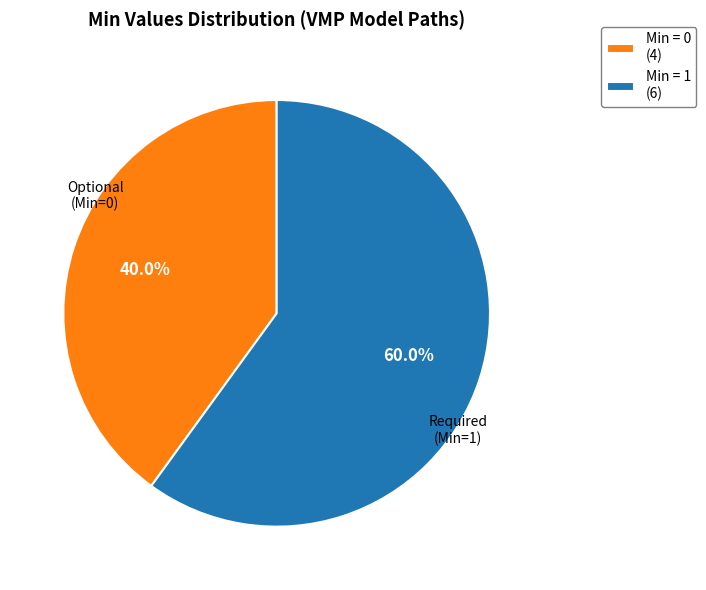

Count the number of slices in the pie.

2